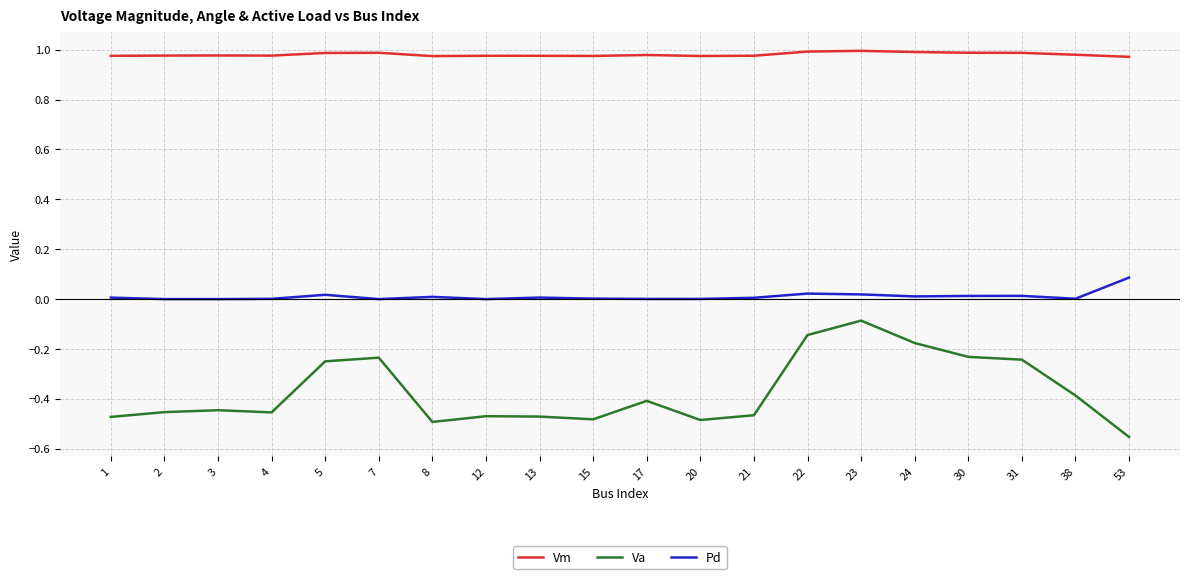

The Vm series shows 1.0 at 20. True or false?

True